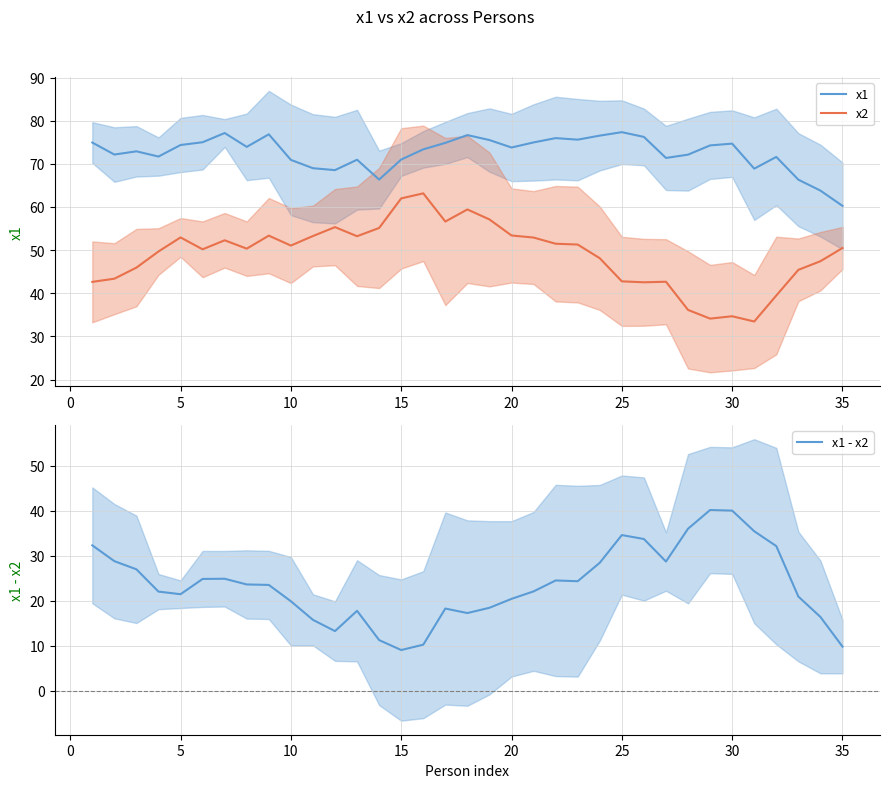

Reading left to right, what are all the values shown in this chart?

x1: 74.9	72.2	72.9	71.7	74.4	75.0	77.1	73.9	76.8	70.9	69.0	68.5	71.0	66.4	71.0	73.4	74.9	76.7	75.5	73.8	75.0	76.0	75.6	76.5	77.3	76.2	71.4	72.1	74.3	74.7	68.9	71.6	66.3	63.8	60.3
x2: 42.6	43.4	45.9	49.7	52.9	50.2	52.3	50.3	53.4	51.1	53.3	55.3	53.2	55.1	62.0	63.2	56.6	59.4	57.1	53.4	52.9	51.5	51.3	48.1	42.8	42.5	42.7	36.1	34.1	34.7	33.4	39.5	45.4	47.4	50.5
x1 - x2: 32.3	28.8	27.0	22.0	21.4	24.8	24.9	23.6	23.5	19.9	15.7	13.2	17.7	11.2	9.0	10.2	18.2	17.2	18.4	20.4	22.1	24.5	24.3	28.4	34.6	33.7	28.7	36.0	40.2	40.0	35.4	32.1	20.9	16.4	9.8